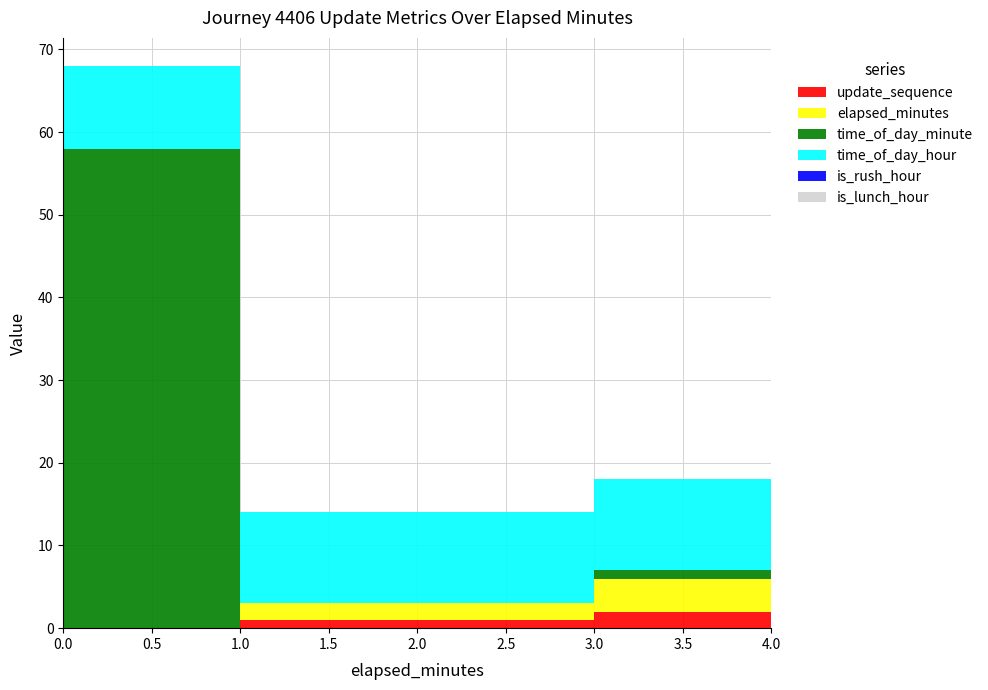

The elapsed_minutes series shows 6 at 4. True or false?

True